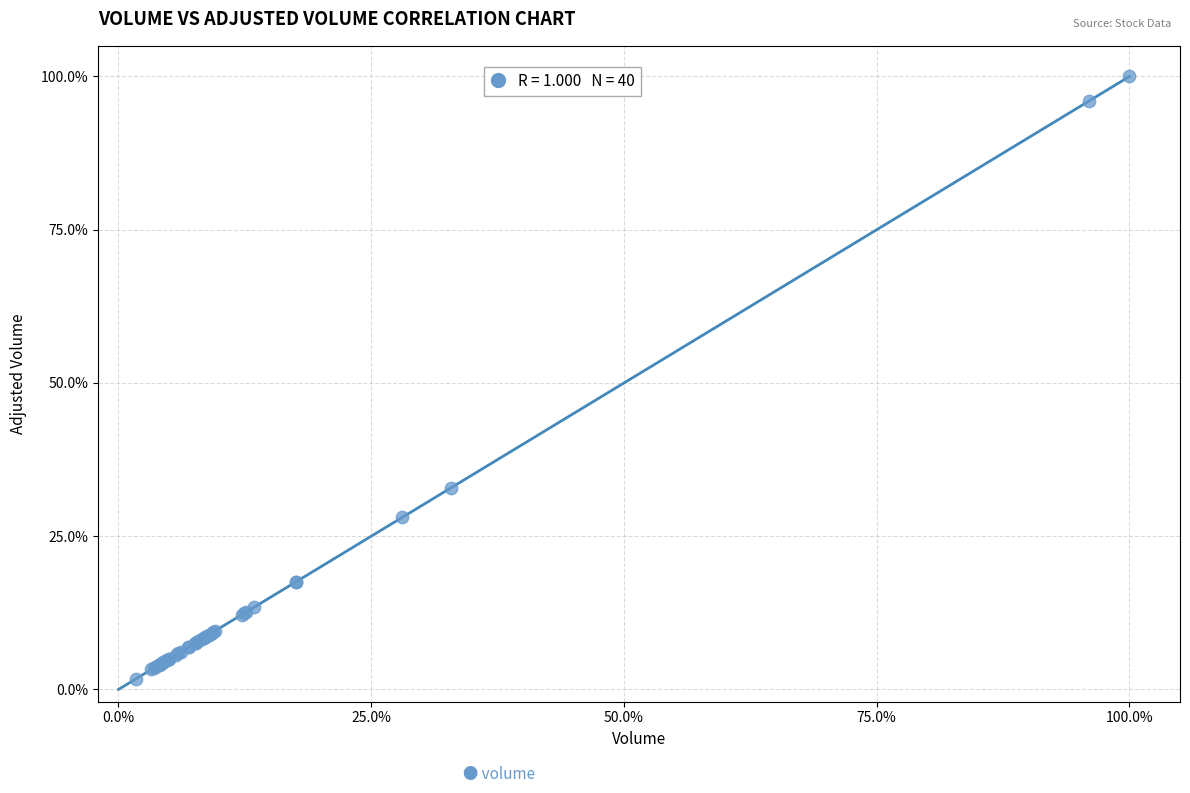

What Y value in the scatter plot is closest to 50?

32.9